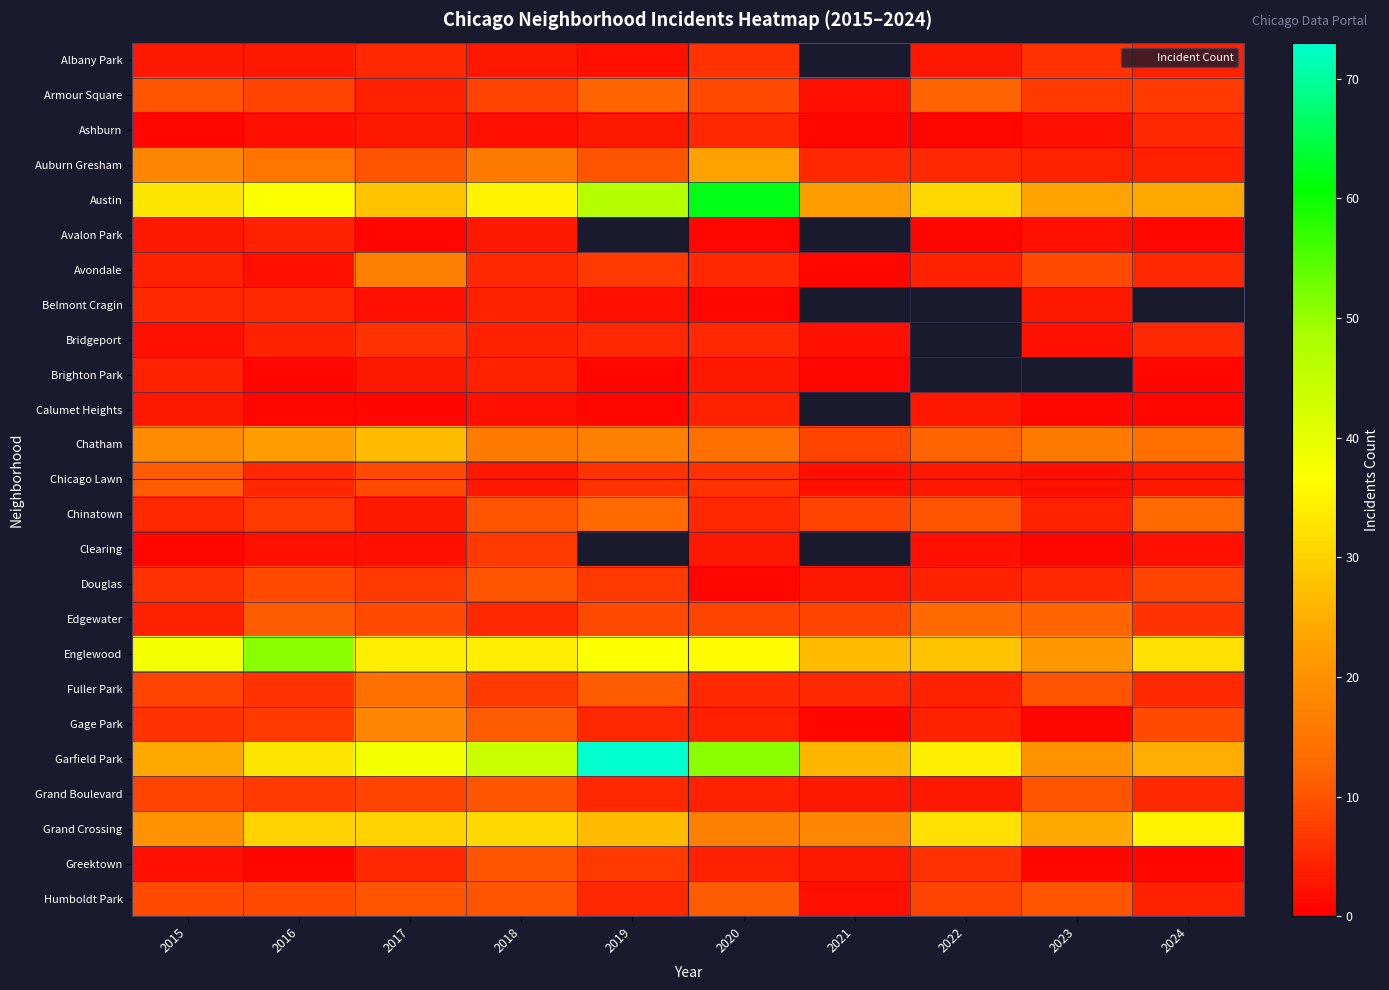

How many data points does each series have?

10